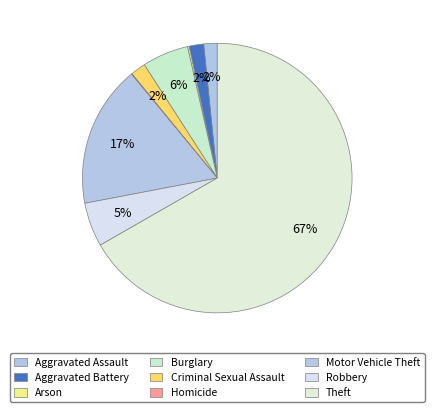

What is the ratio of the value at Arson to the value at Criminal Sexual Assault?

0.1